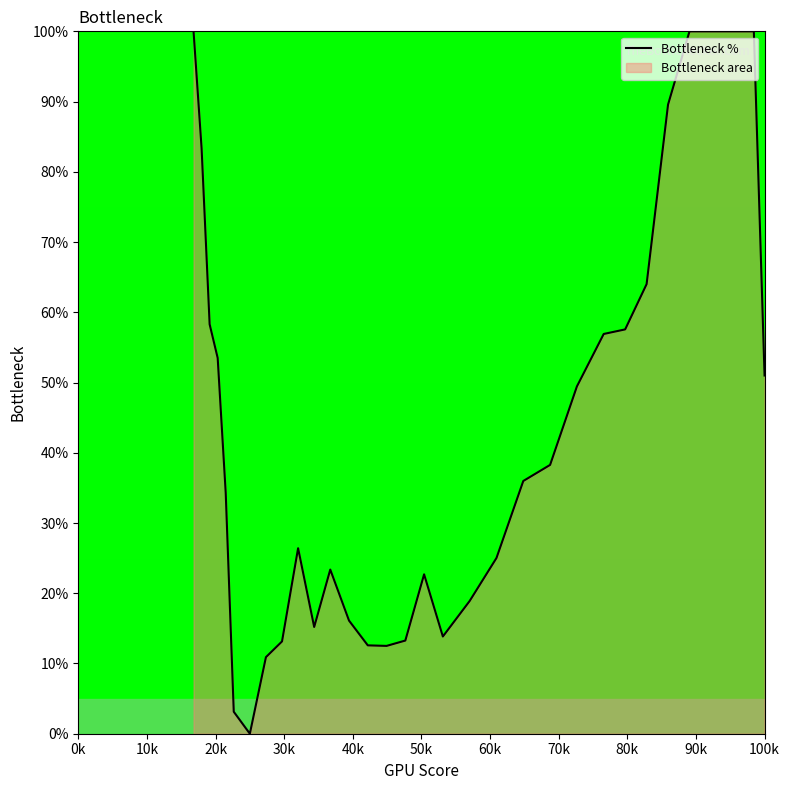

What is the difference between the maximum and minimum values?

100.0